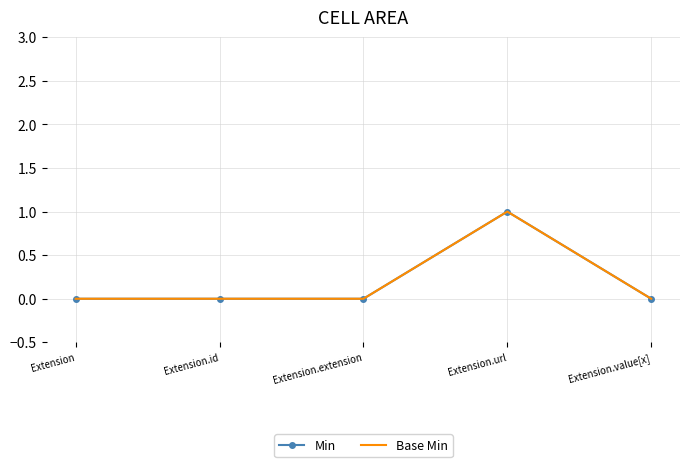

How many Base Min values are between 0 and 1?

5